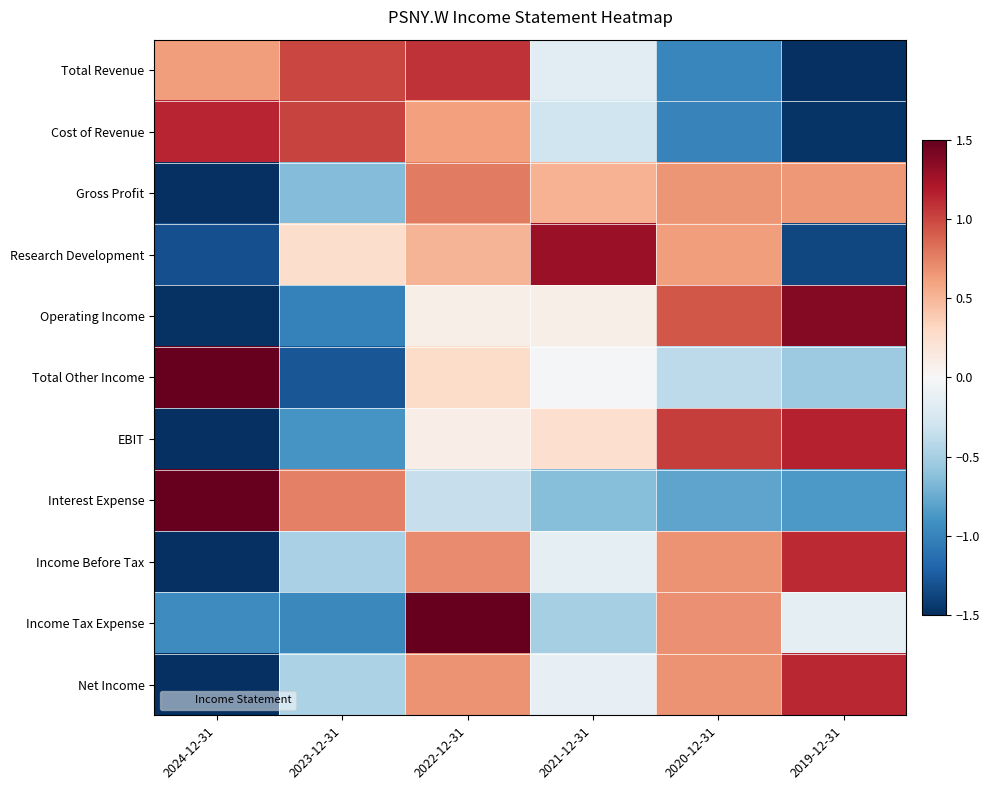

Reading left to right, what are all the values shown in this chart?

Total Revenue: 2024-12-31=0.6	2023-12-31=1.0	2022-12-31=1.1	2021-12-31=-0.2	2020-12-31=-1.0	2019-12-31=-1.6
Cost of Revenue: 2024-12-31=1.1	2023-12-31=1.0	2022-12-31=0.6	2021-12-31=-0.3	2020-12-31=-1.0	2019-12-31=-1.5
Gross Profit: 2024-12-31=-2.0	2023-12-31=-0.7	2022-12-31=0.8	2021-12-31=0.5	2020-12-31=0.7	2019-12-31=0.6
Research Development: 2024-12-31=-1.3	2023-12-31=0.3	2022-12-31=0.5	2021-12-31=1.3	2020-12-31=0.6	2019-12-31=-1.4
Operating Income: 2024-12-31=-1.5	2023-12-31=-1.0	2022-12-31=0.1	2021-12-31=0.1	2020-12-31=0.9	2019-12-31=1.4
Total Other Income: 2024-12-31=2.0	2023-12-31=-1.3	2022-12-31=0.3	2021-12-31=-0.0	2020-12-31=-0.4	2019-12-31=-0.5
EBIT: 2024-12-31=-1.7	2023-12-31=-0.9	2022-12-31=0.1	2021-12-31=0.2	2020-12-31=1.0	2019-12-31=1.2
Interest Expense: 2024-12-31=1.9	2023-12-31=0.8	2022-12-31=-0.4	2021-12-31=-0.6	2020-12-31=-0.8	2019-12-31=-0.9
Income Before Tax: 2024-12-31=-1.9	2023-12-31=-0.5	2022-12-31=0.7	2021-12-31=-0.1	2020-12-31=0.7	2019-12-31=1.1
Income Tax Expense: 2024-12-31=-0.9	2023-12-31=-1.0	2022-12-31=1.9	2021-12-31=-0.5	2020-12-31=0.7	2019-12-31=-0.1
Net Income: 2024-12-31=-1.9	2023-12-31=-0.5	2022-12-31=0.7	2021-12-31=-0.1	2020-12-31=0.7	2019-12-31=1.1